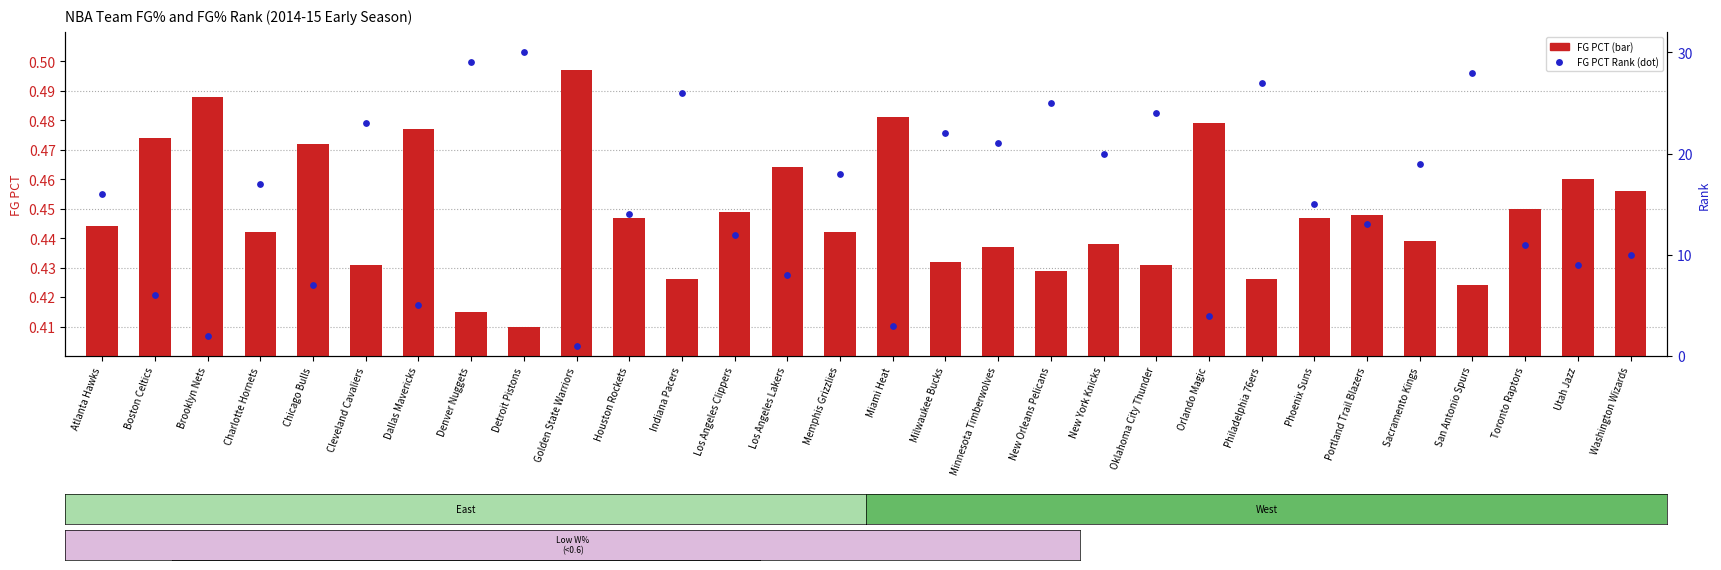

What is the total value across all series at Detroit Pistons?

30.4